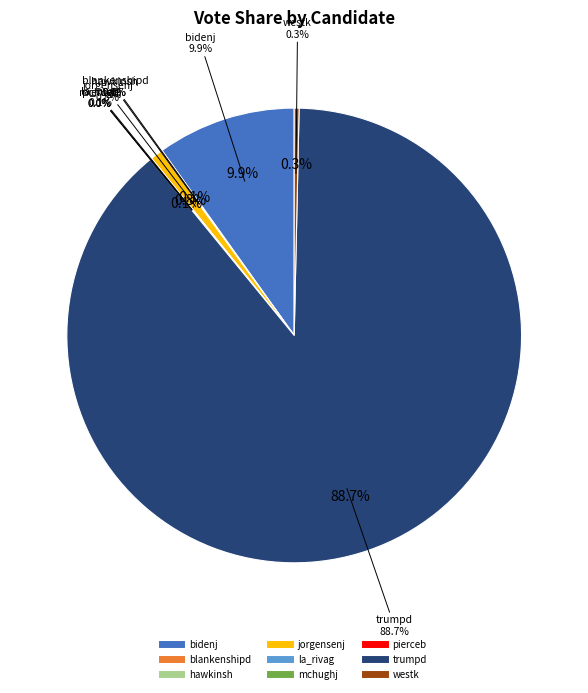

Which slice is the smallest?

hawkinsh